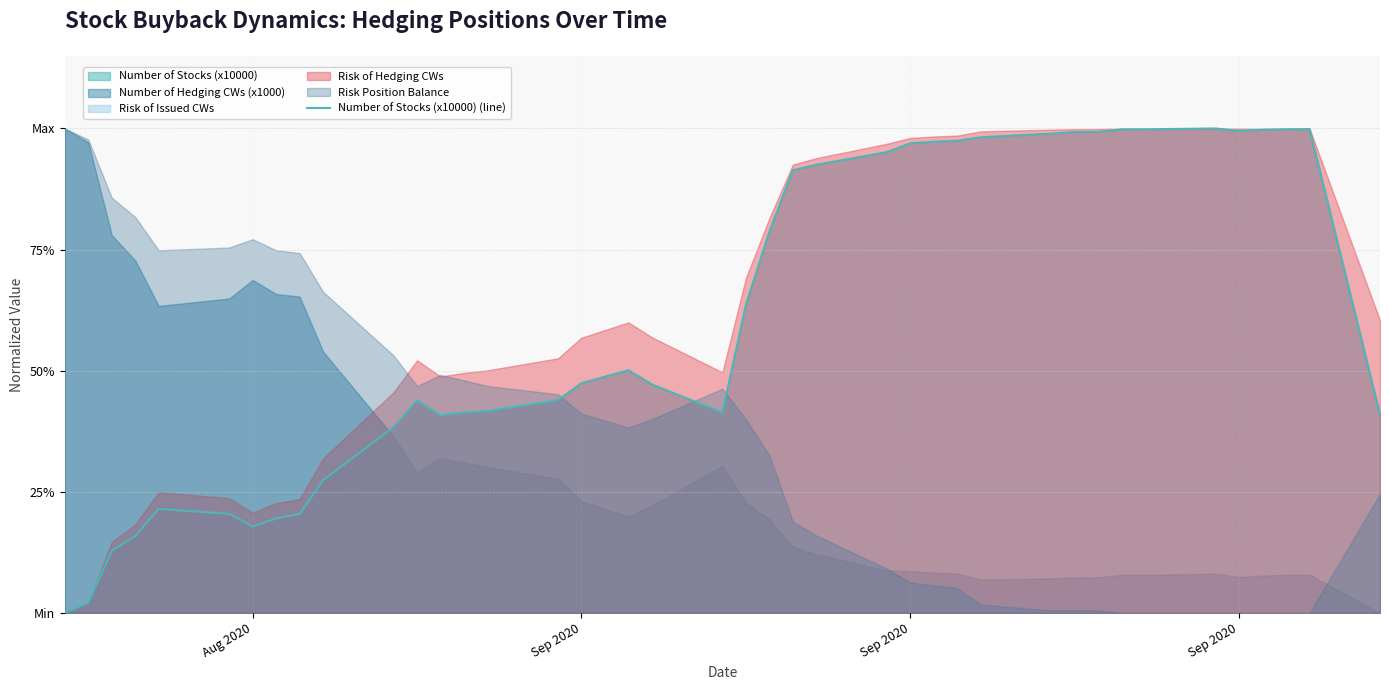

True or false: the data shows 0.3 at 7.

False